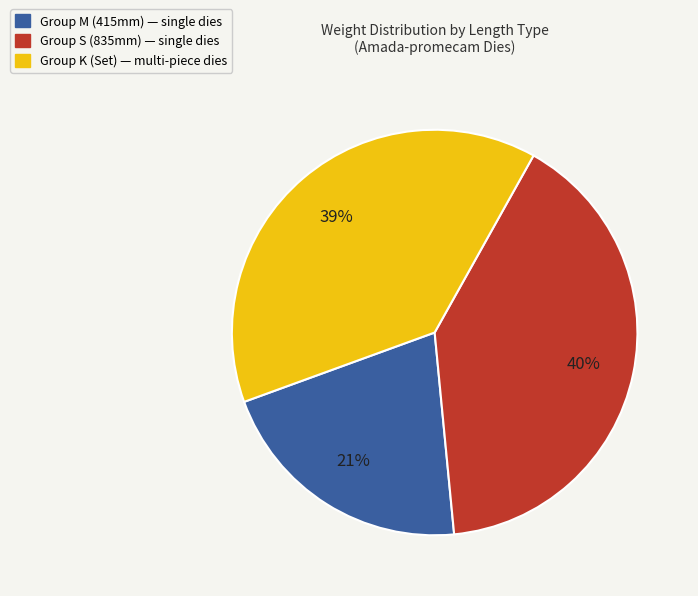

To the nearest percent, what is the difference between the largest and smallest slice percentages?

19%